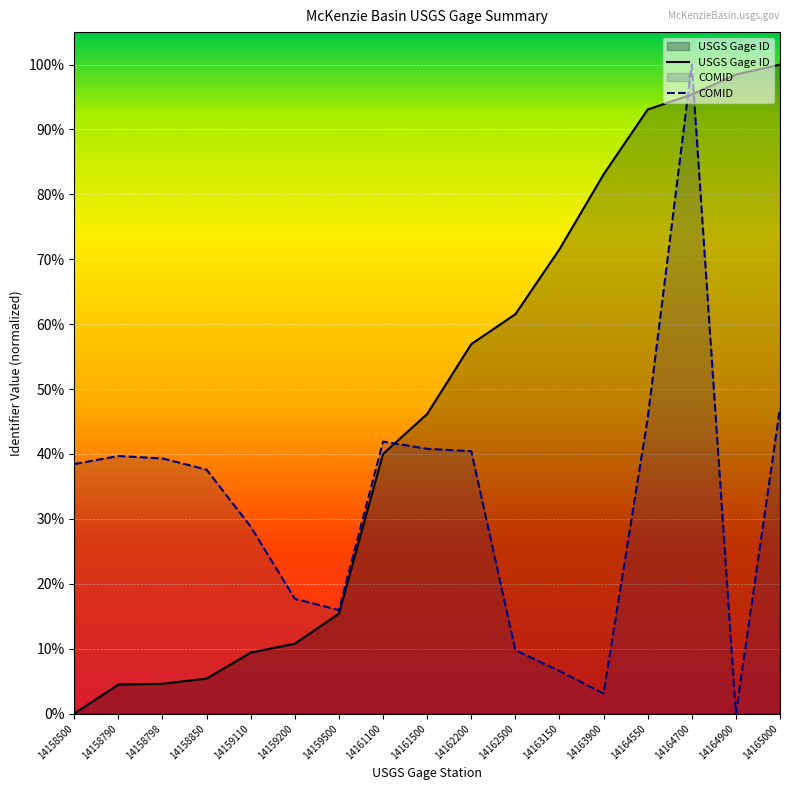

The COMID series shows 0.3 at 14159110. True or false?

True